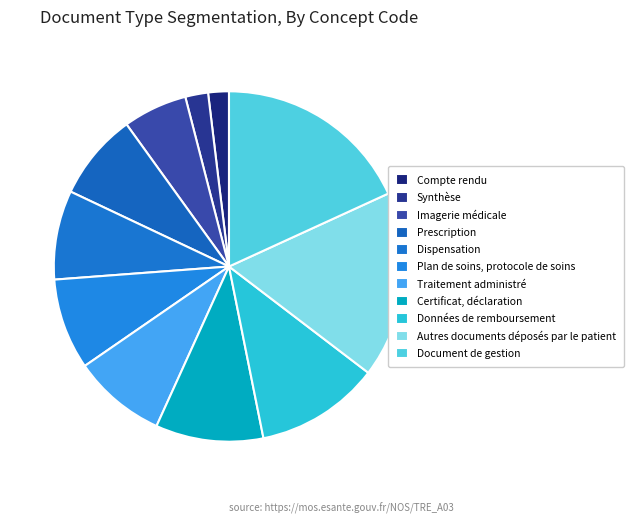

To the nearest percent, what is the difference between the Synthèse and Données de remboursement slice percentages?

9%